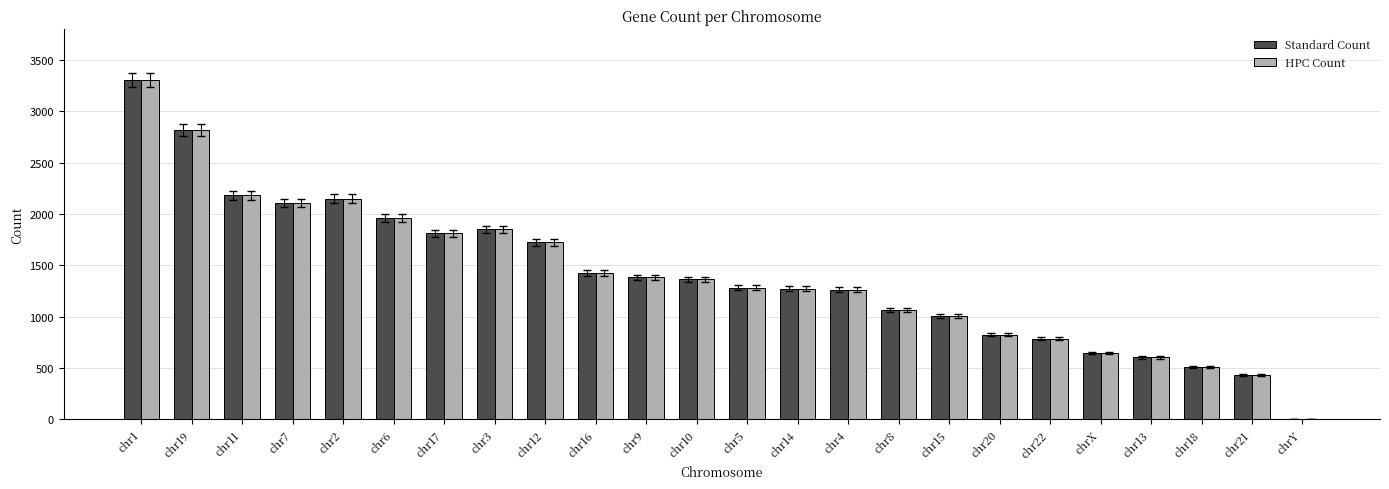

Is the value of HPC Count at chr17 greater than the value of Standard Count at chr15?

Yes